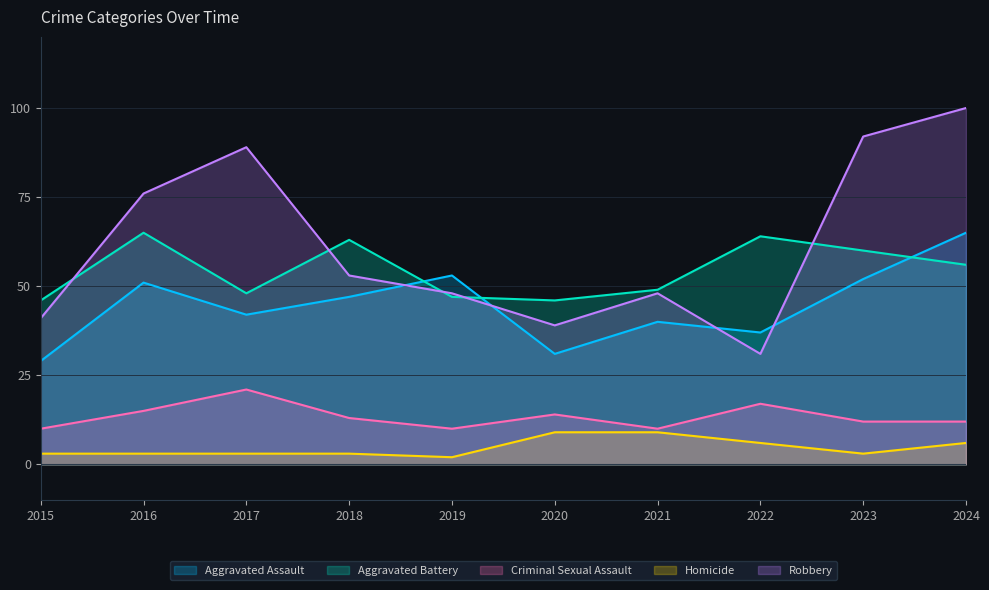

What is the difference between the second highest and minimum values in the Aggravated Battery series?

18